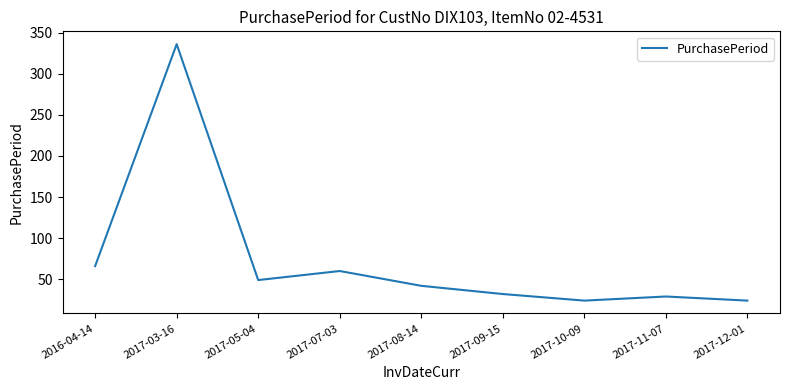

Where is the first local maximum?

2017-03-16